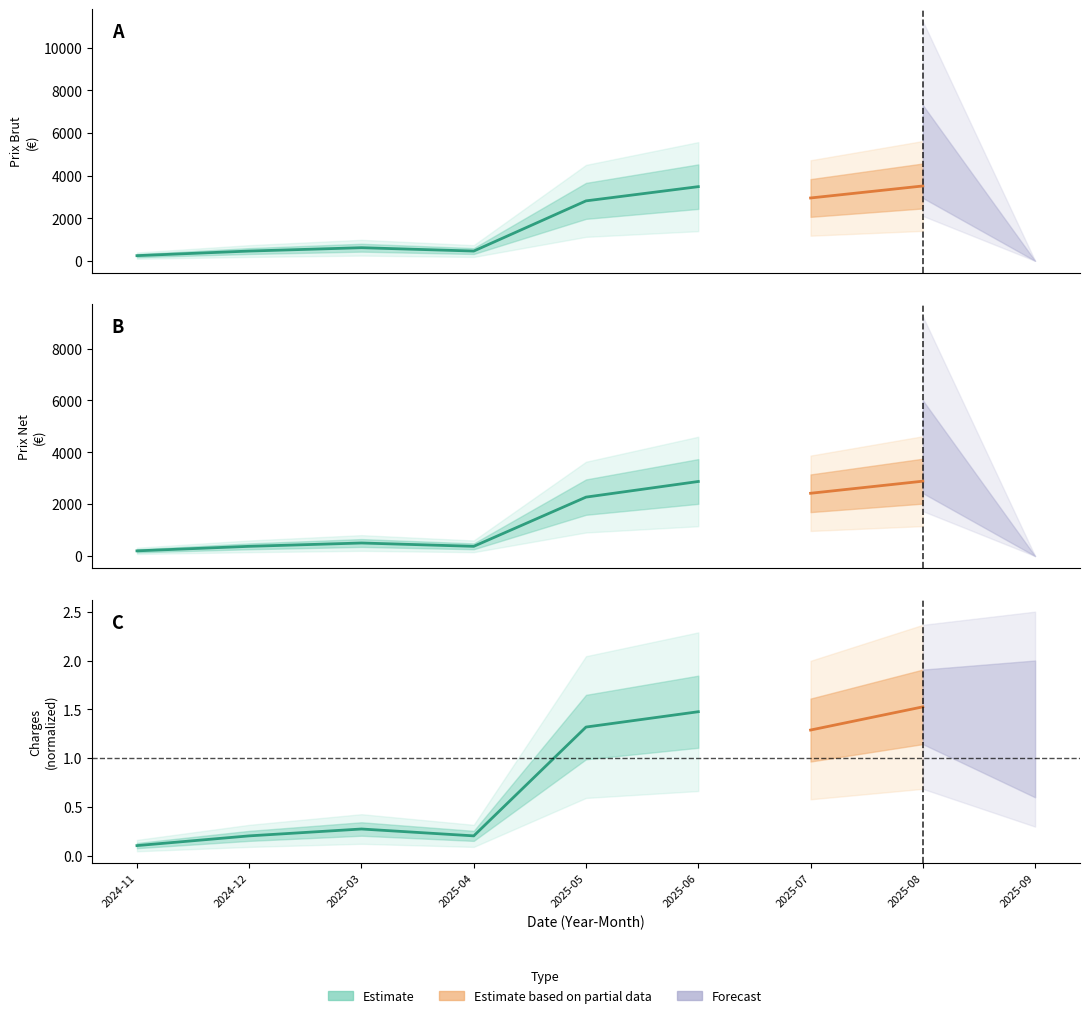

In prix_brut, how many points are lower than both neighbors (excluding endpoints)?

1